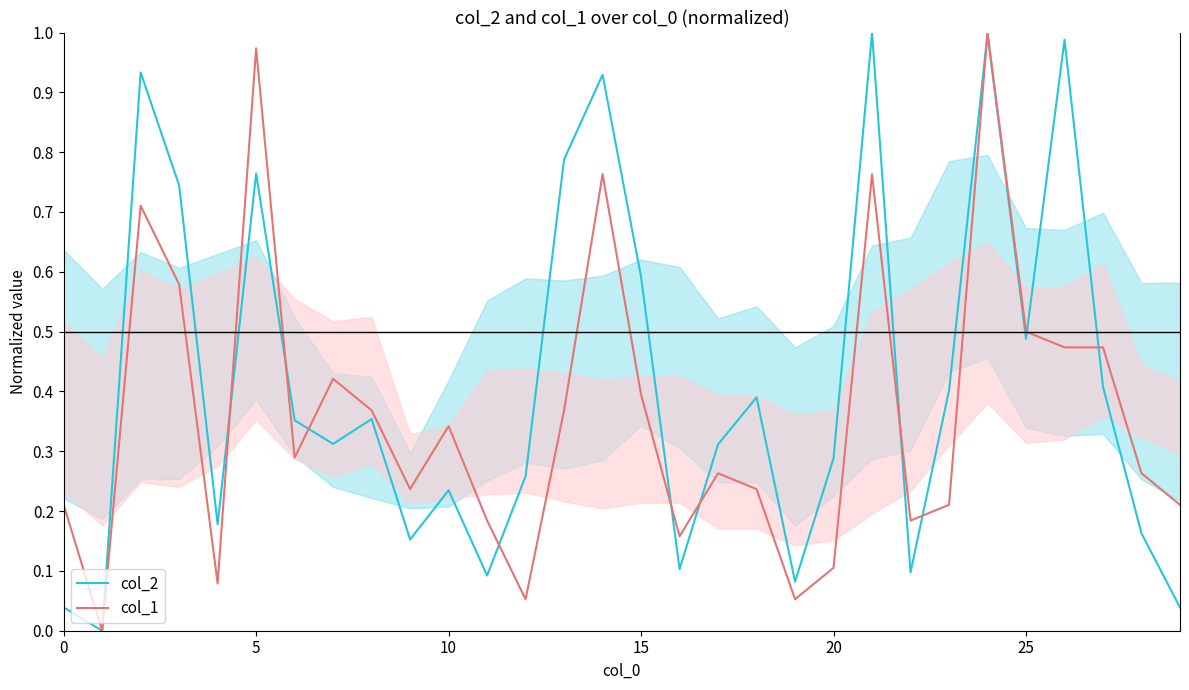

Count the number of data series in this chart.

2